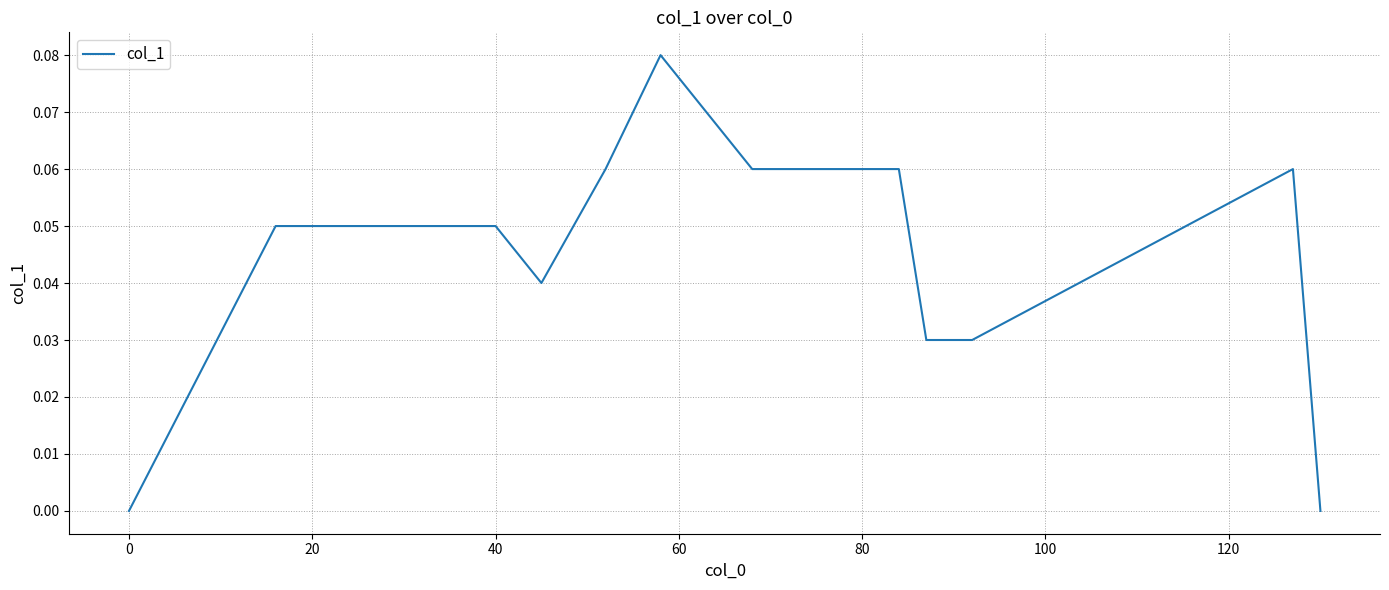

The chart shows a value of 0.1 at 0. True or false?

False